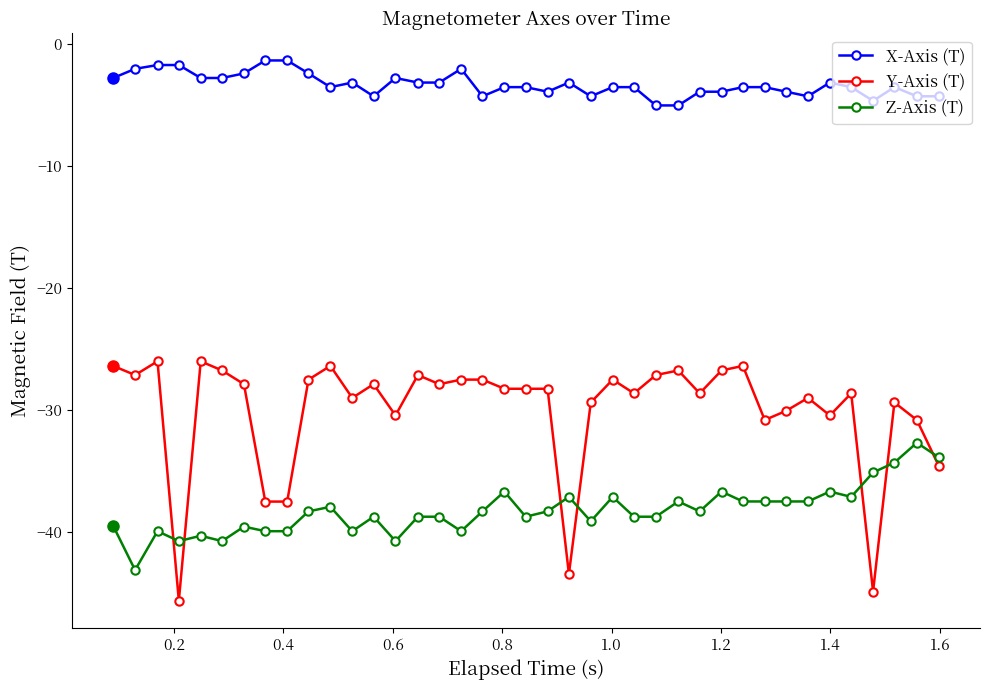

What is the value of the Y-Axis (T) point at the 9th from the left?

-37.5